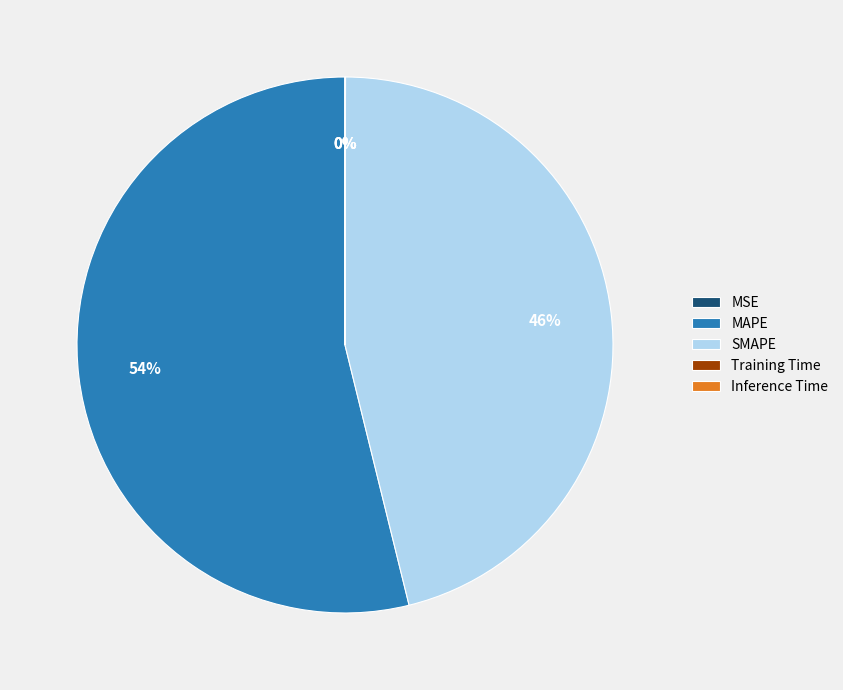

Which slice is the largest?

MAPE